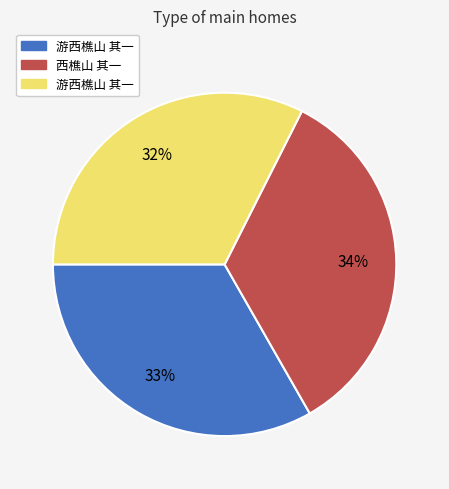

Is there a majority slice in this chart?

No